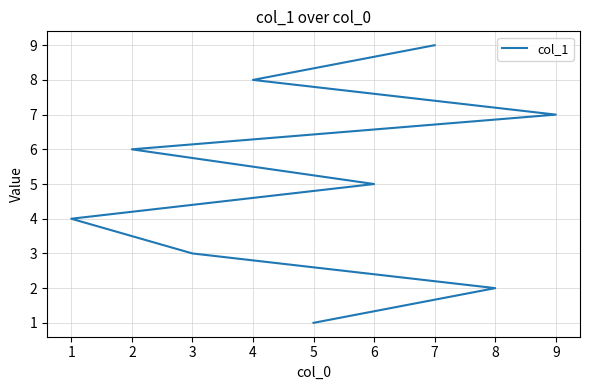

List the labels in order of value, smallest first.

5, 8, 3, 1, 6, 2, 9, 4, 7